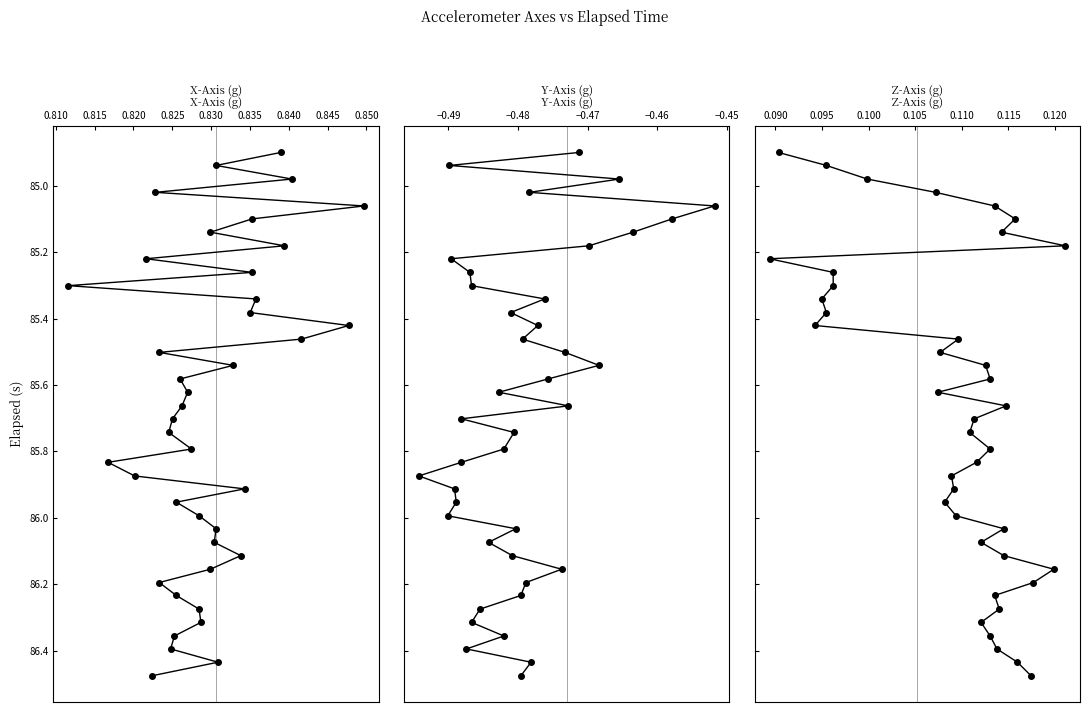

What is the difference between the second highest and second lowest values in the Z-Axis (g) series?

1.5